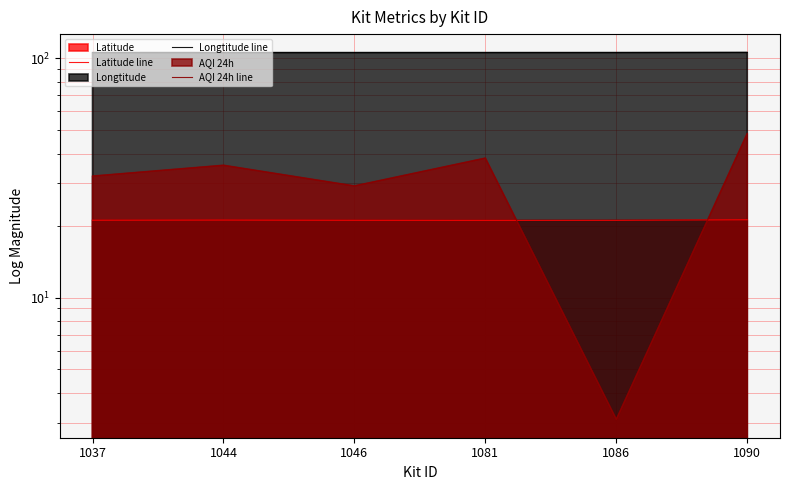

Which category has the highest value in the Latitude line series?

1090